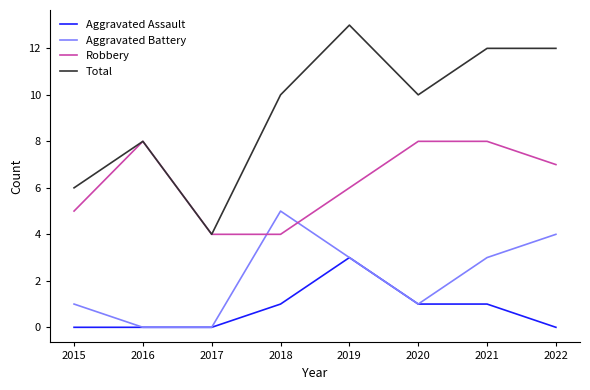

What is the difference between the maximum and minimum values in the Total series?

9